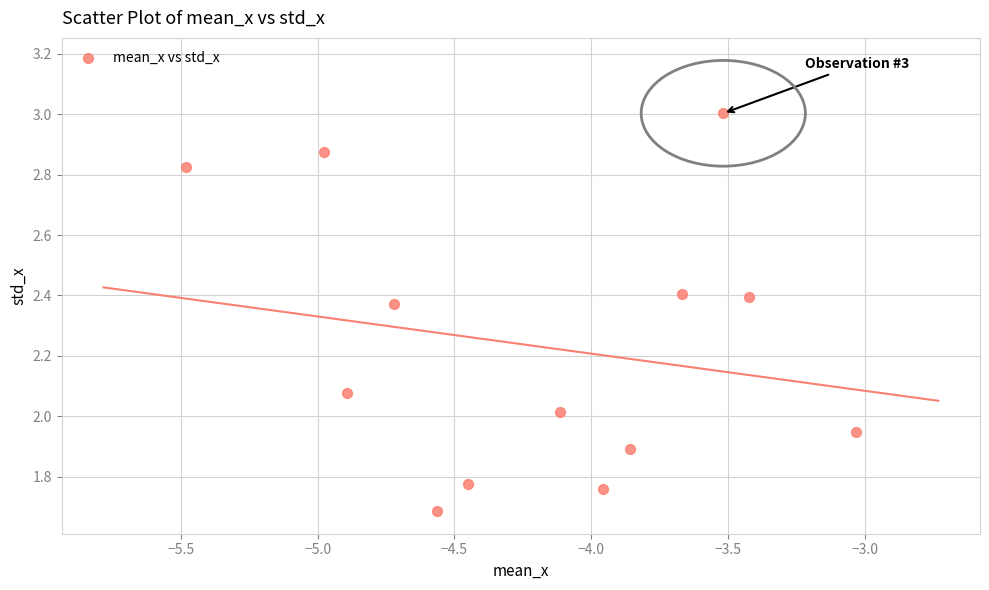

What is the range of Y values (max minus min)?

1.3